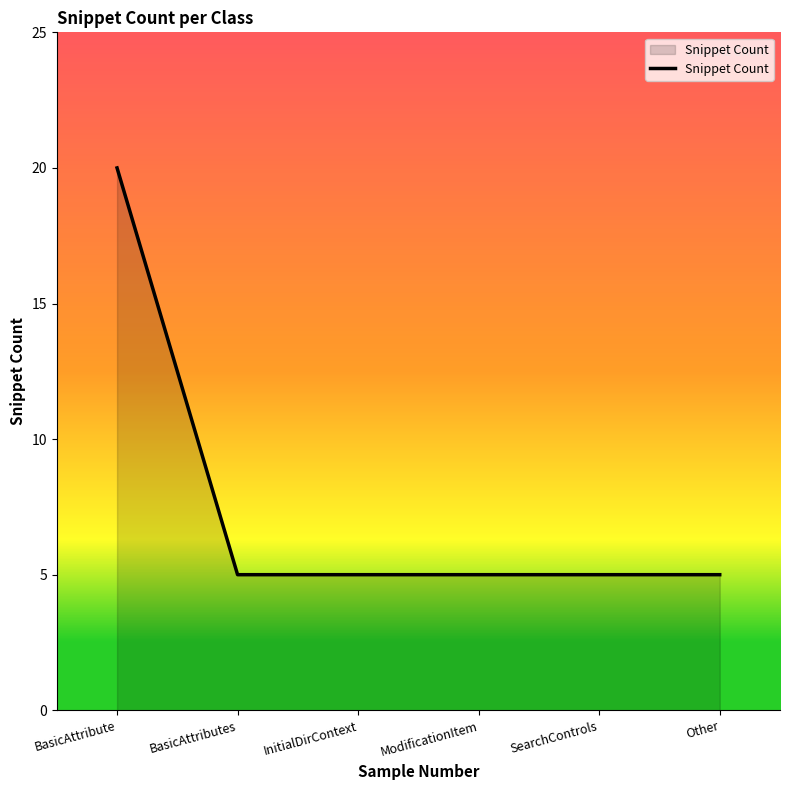

What is the difference between the maximum and minimum values?

15